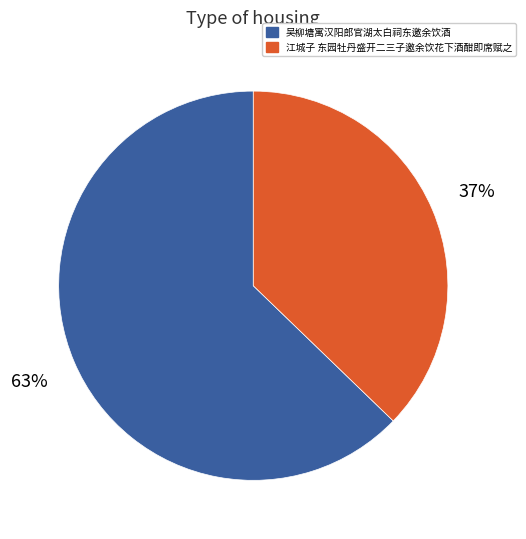

The 吴柳塘寓汉阳郎官湖太白祠东邀余饮酒 slice represents 63% of the pie. True or false?

True